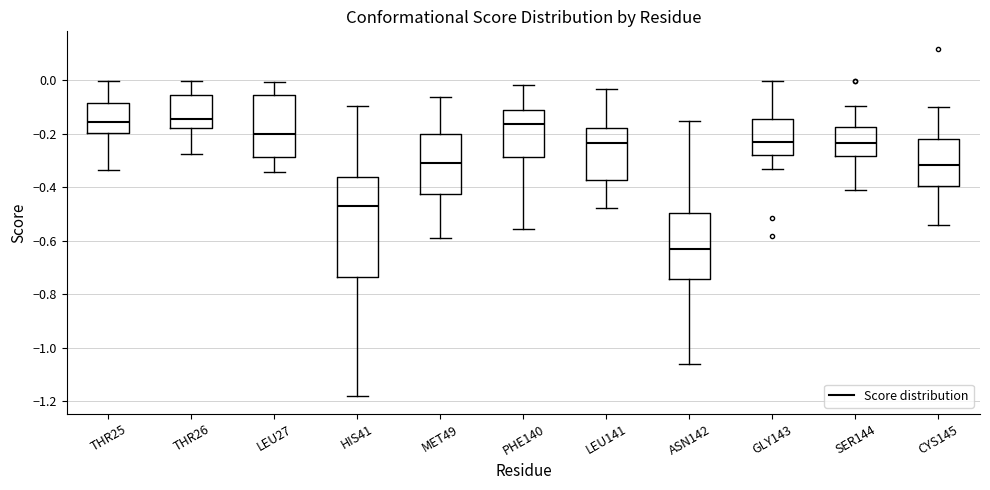

Comparing the boxes themselves (not the whiskers), which one is the tallest?

HIS41